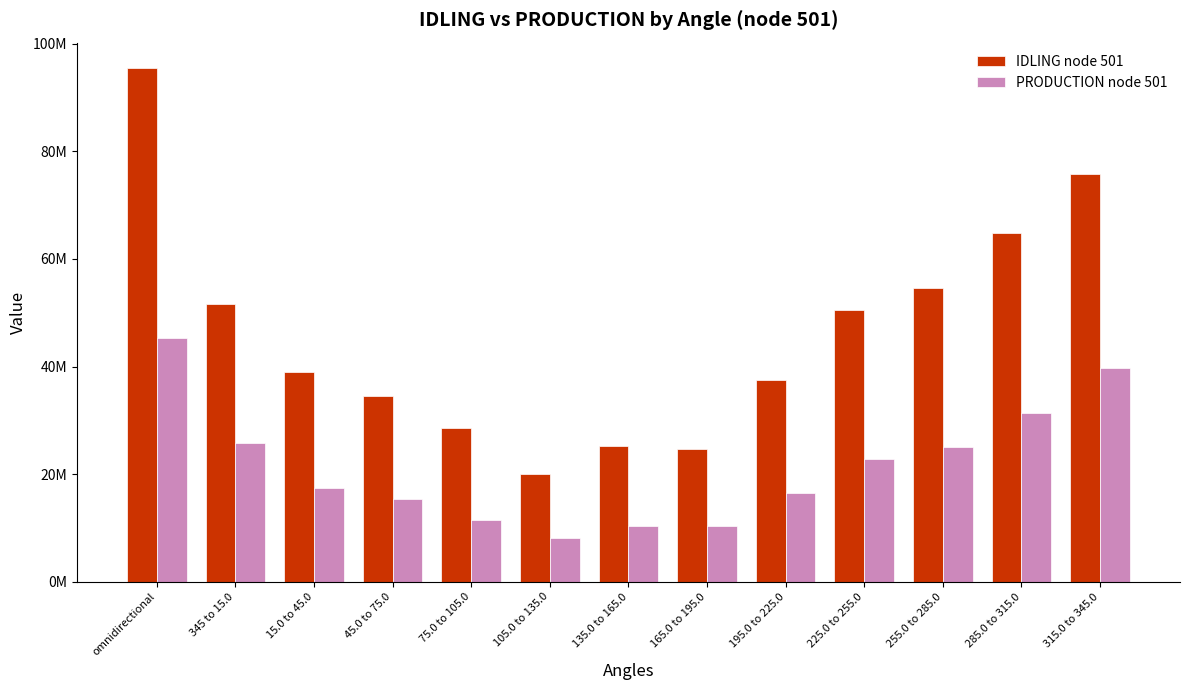

List the labels in order of IDLING node 501 value, smallest first.

105.0 to 135.0, 165.0 to 195.0, 135.0 to 165.0, 75.0 to 105.0, 45.0 to 75.0, 195.0 to 225.0, 15.0 to 45.0, 225.0 to 255.0, 345 to 15.0, 255.0 to 285.0, 285.0 to 315.0, 315.0 to 345.0, omnidirectional